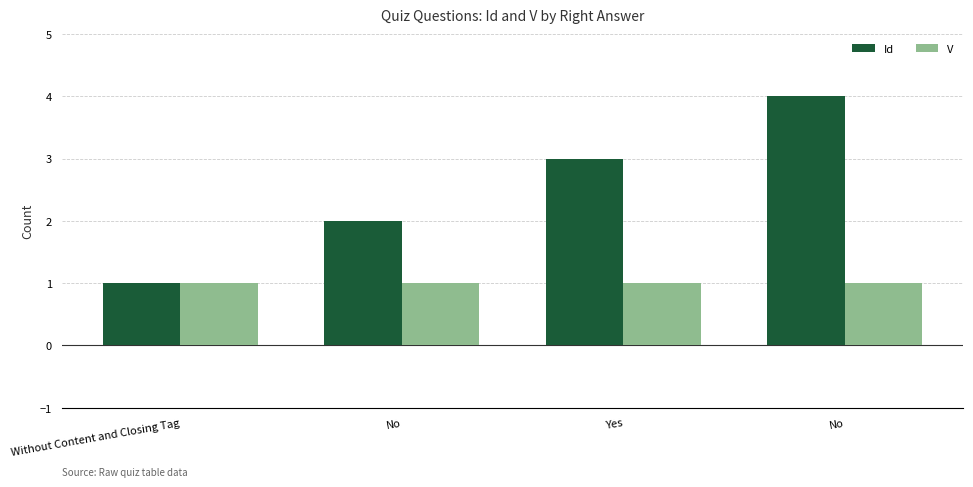

At which label is V closest to 1?

Without Content and Closing Tag